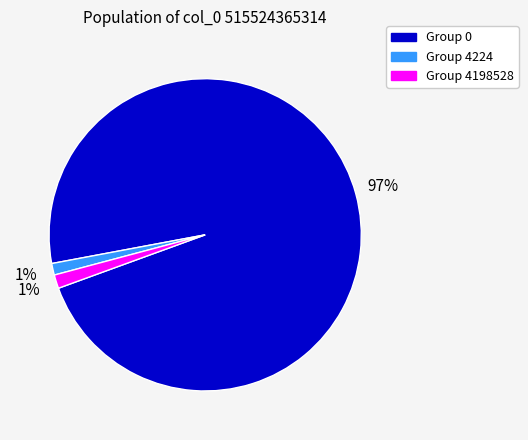

How many segments does this pie chart have?

3